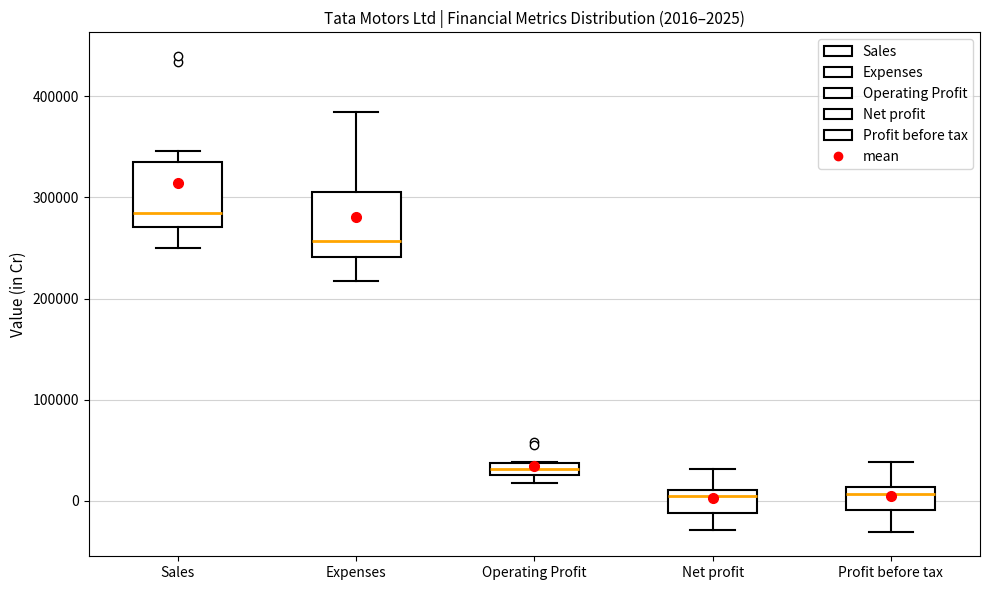

Which box has the highest median line?

Sales